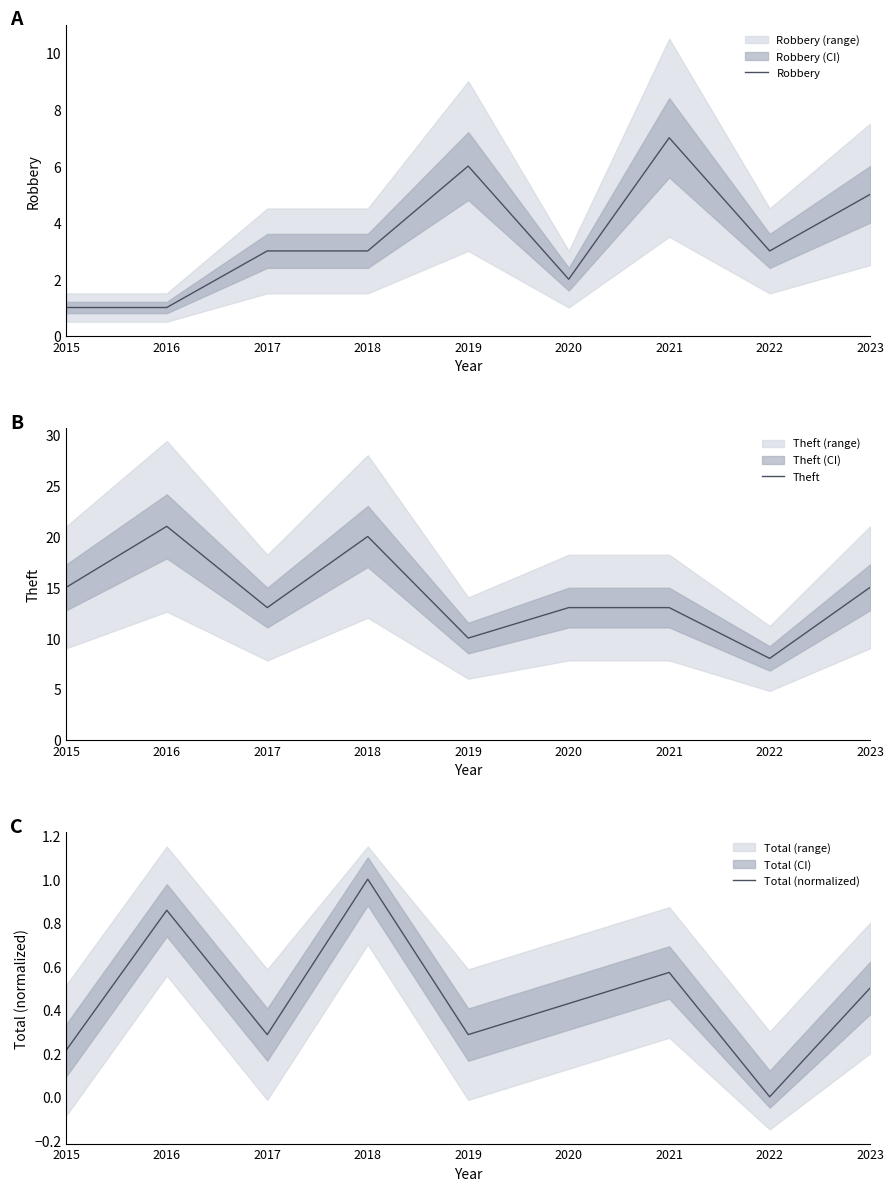

At which label is Robbery closest to 4?

2017